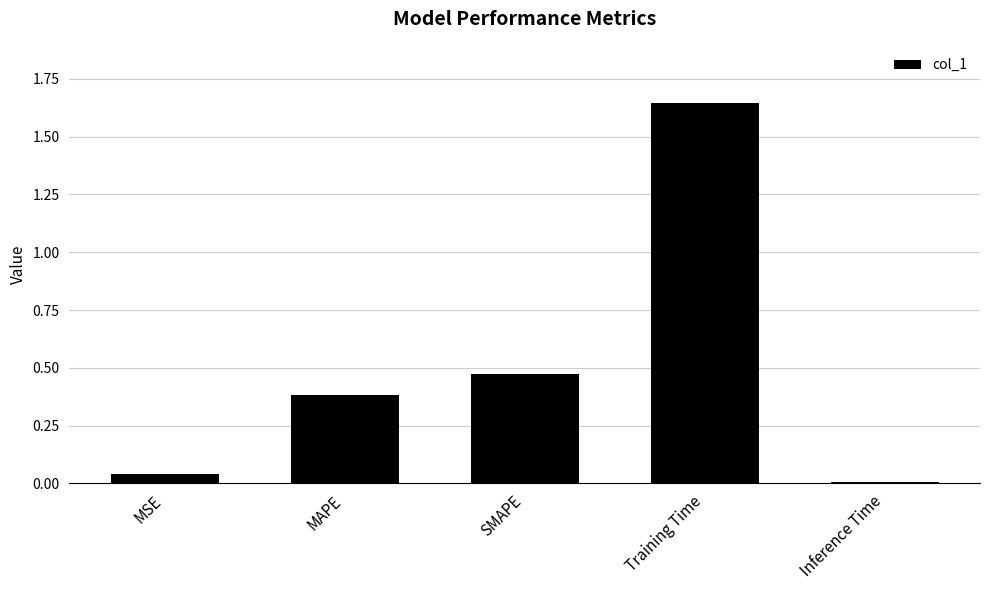

What is the sum of the values at SMAPE and Training Time?

2.1